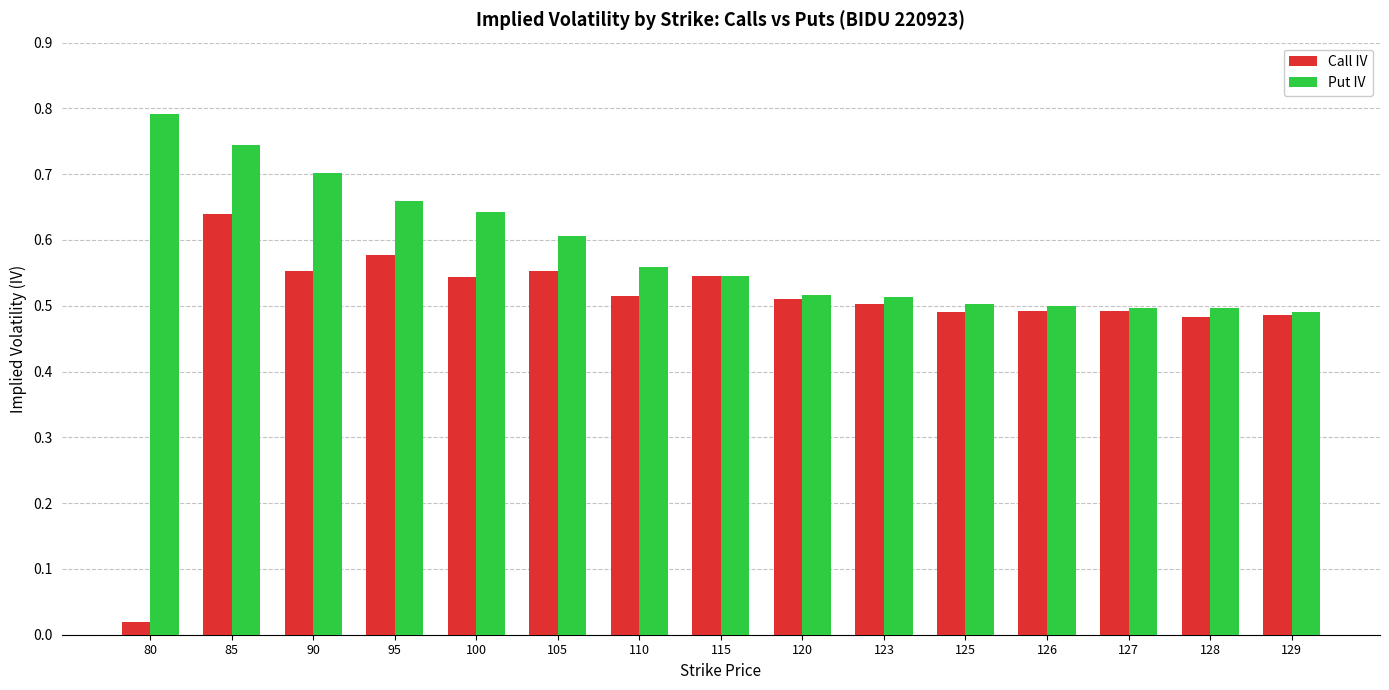

Are the bars grouped side by side (vs. stacked)?

Yes